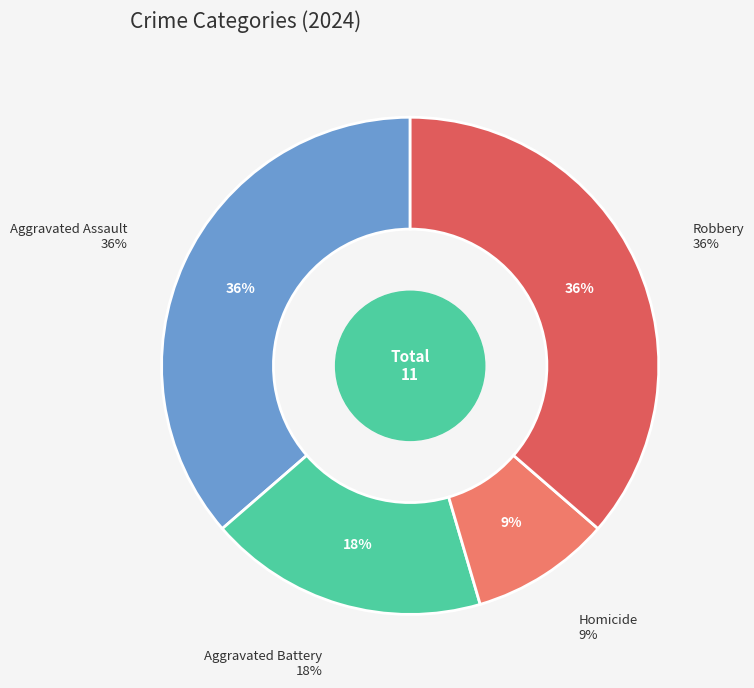

Approximately how many times larger is the value at Robbery compared to Homicide?

4.0